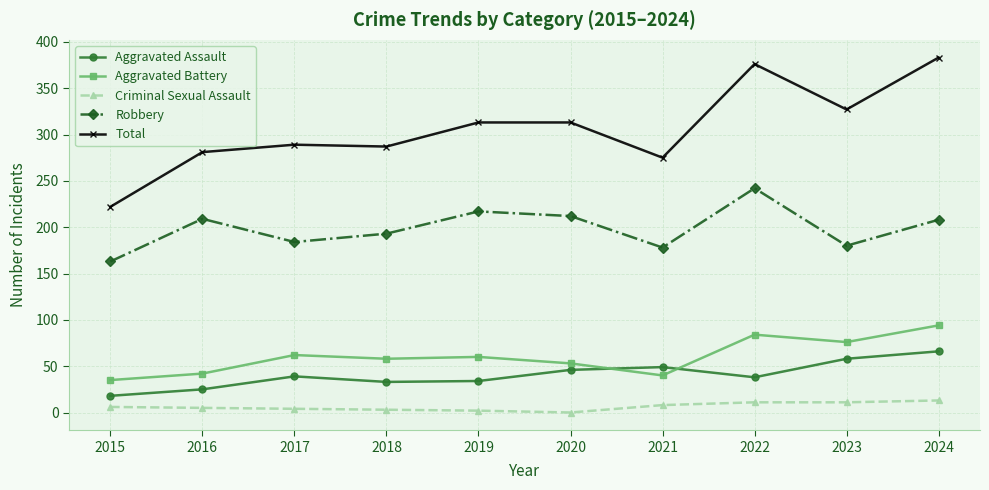

What is the average value of the Criminal Sexual Assault series?

6